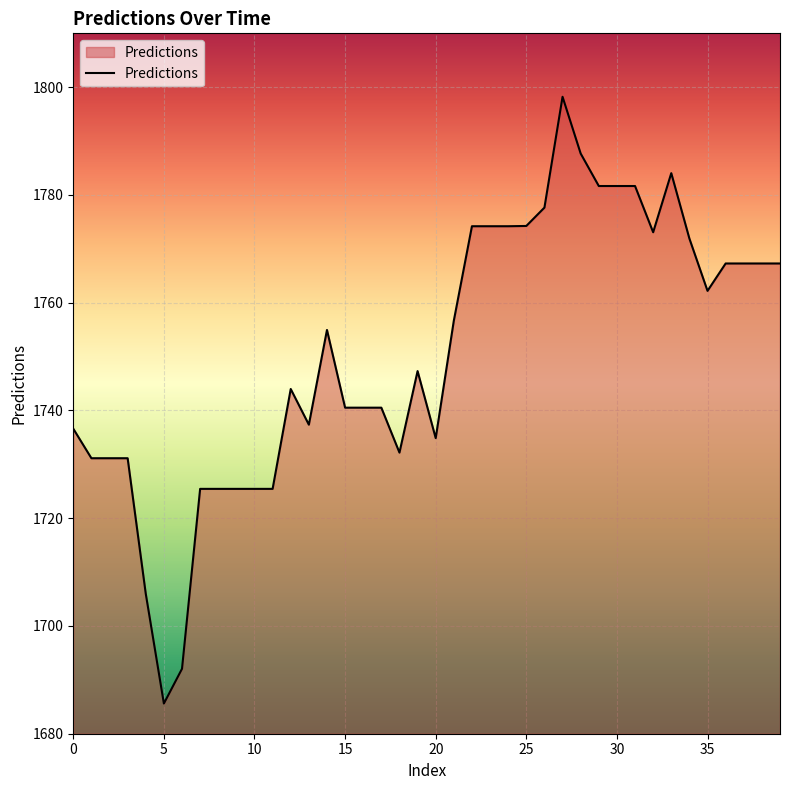

What is the difference between the maximum and minimum values?

112.6